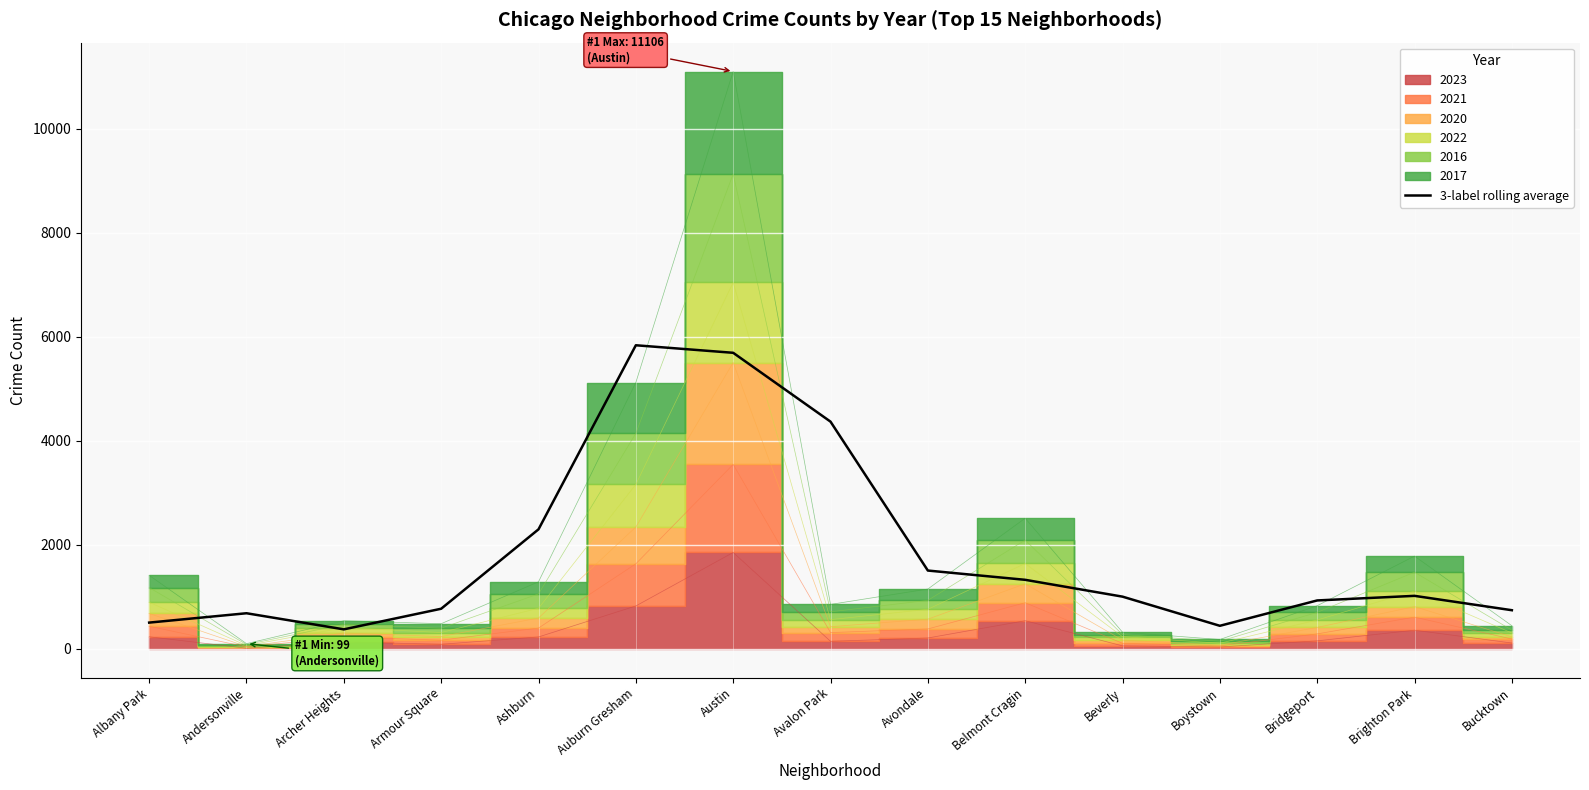

What is the change in value from Auburn Gresham to Avalon Park?

-1469.3